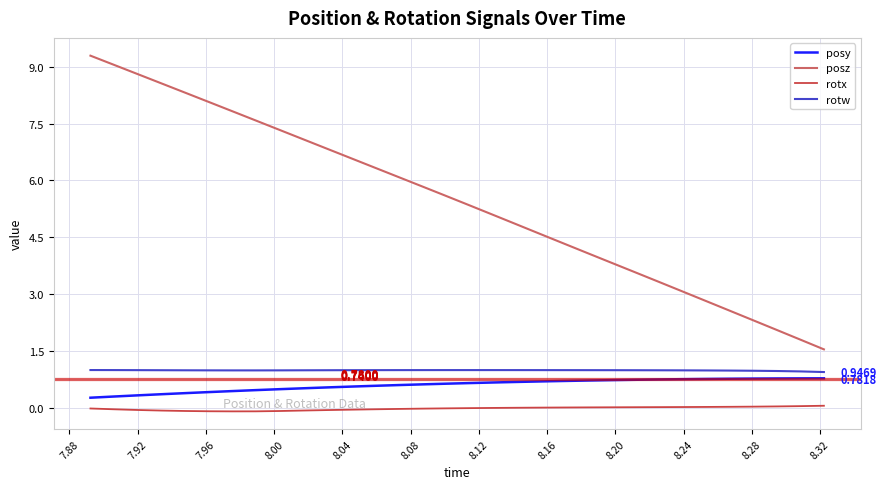

Which series has the largest total across all categories?

posz